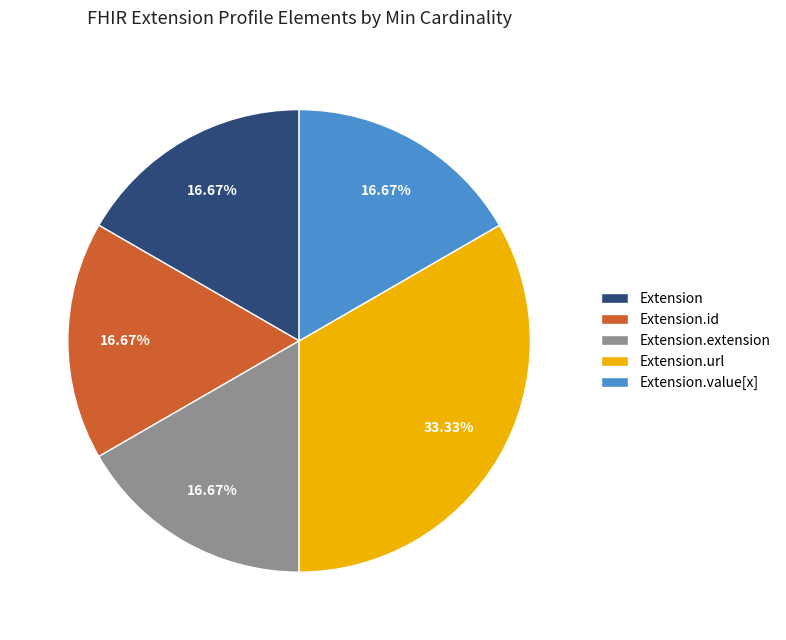

Is there a majority slice in this chart?

No